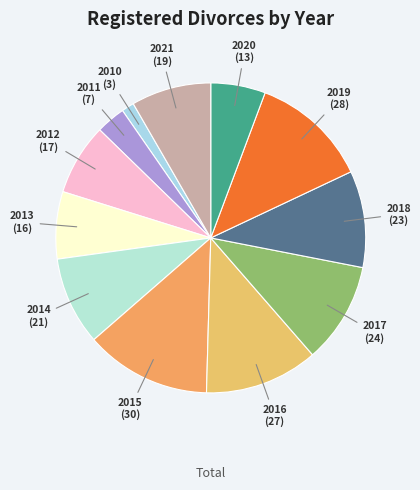

True or false: 2019 accounts for 12% of the total.

True